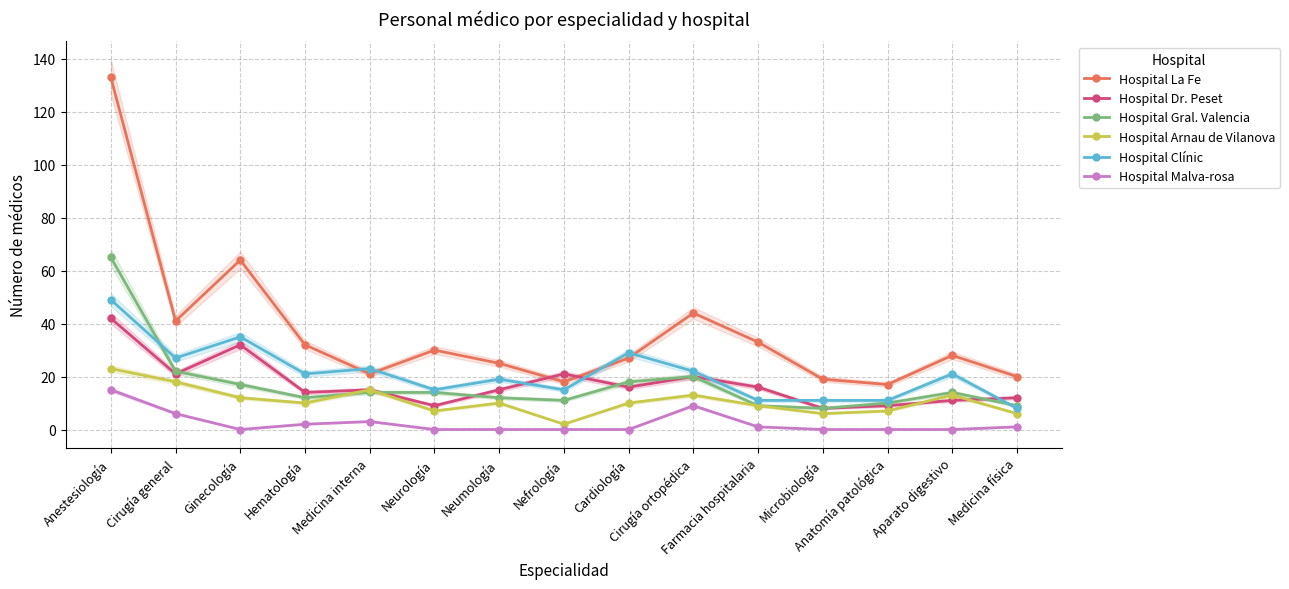

Reading right to left, transcribe all the data shown in this chart.

Hospital La Fe: 20	28	17	19	33	44	27	18	25	30	21	32	64	41	133
Hospital Dr. Peset: 12	11	9	8	16	20	16	21	15	9	15	14	32	21	42
Hospital Gral. Valencia: 9	14	10	8	9	20	18	11	12	14	14	12	17	22	65
Hospital Arnau de Vilanova: 6	13	7	6	9	13	10	2	10	7	15	10	12	18	23
Hospital Clínic: 8	21	11	11	11	22	29	15	19	15	23	21	35	27	49
Hospital Malva-rosa: 1	0	0	0	1	9	0	0	0	0	3	2	0	6	15